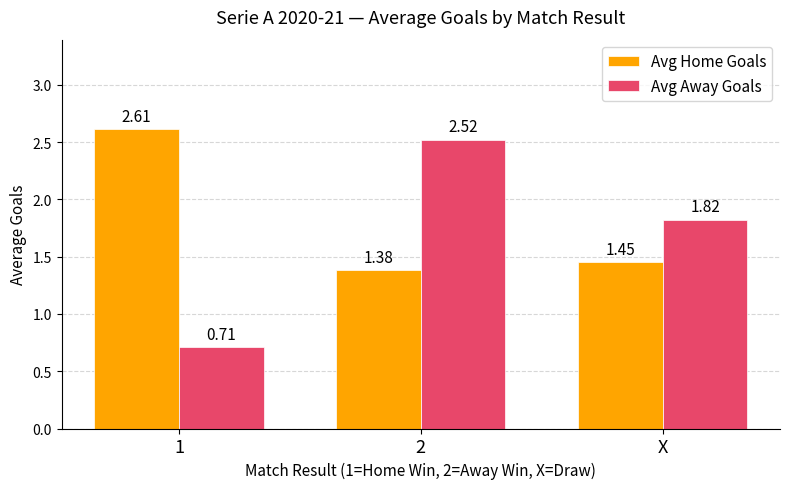

Is the value of Avg Away Goals at 1 greater than the value of Avg Home Goals at 2?

No